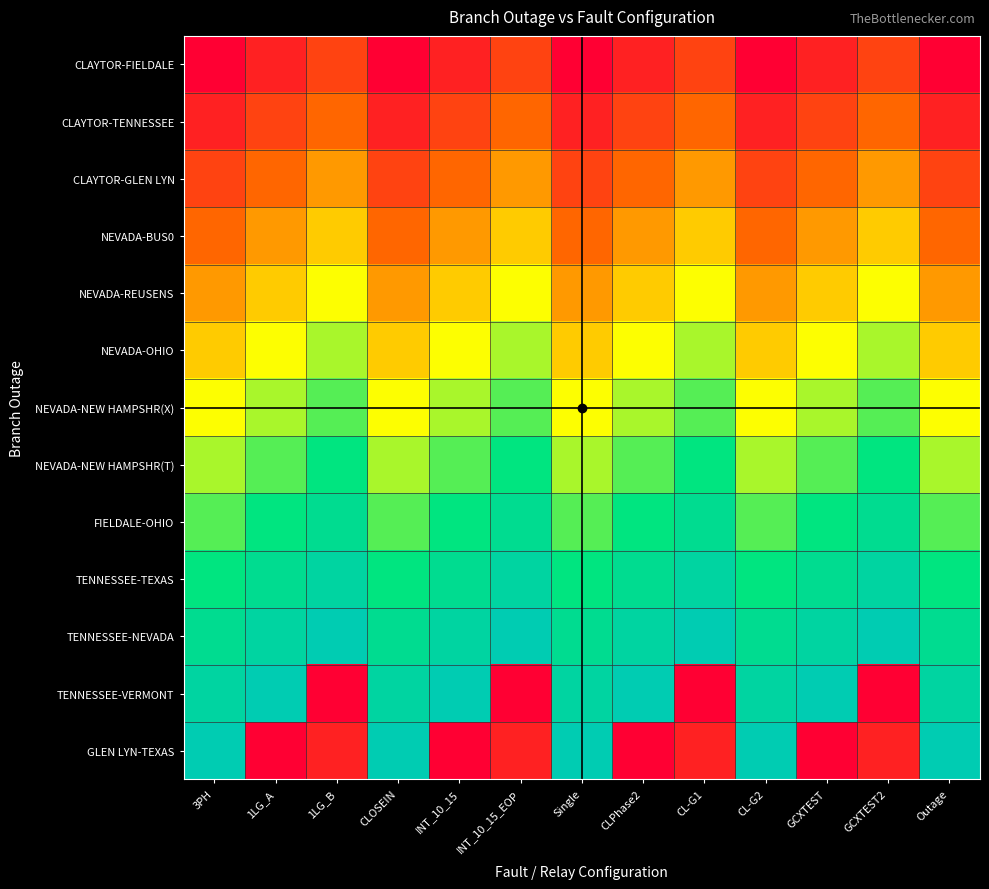

What is the maximum value shown in the chart?

13